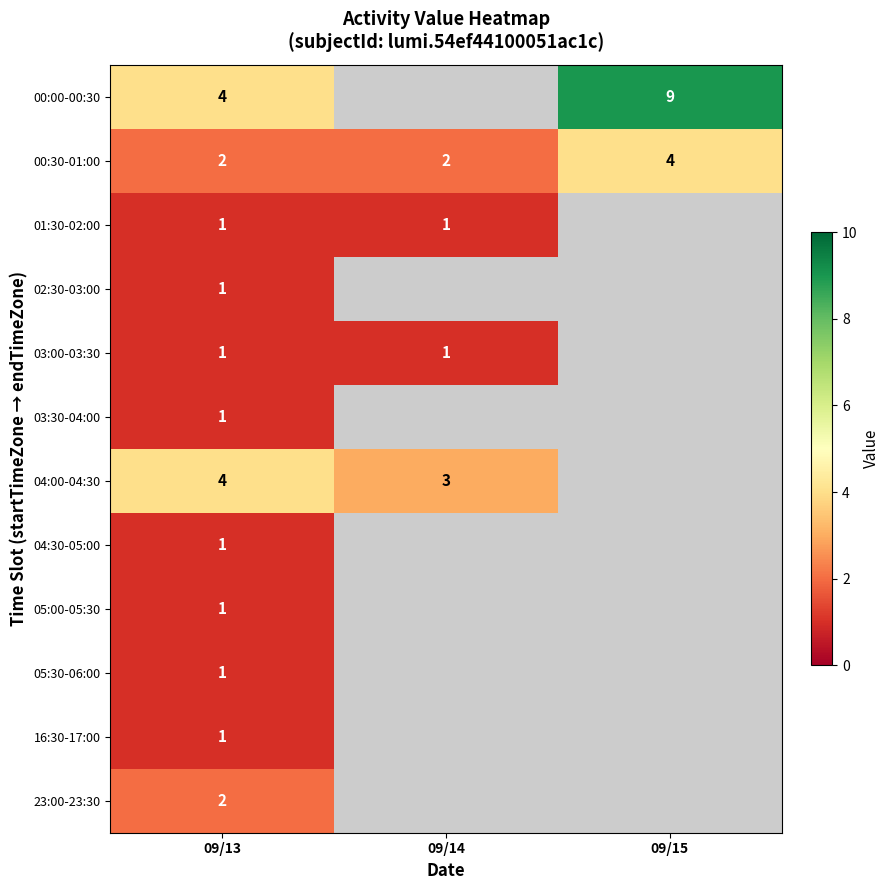

At which category does the chart reach its peak across all series?

09/15